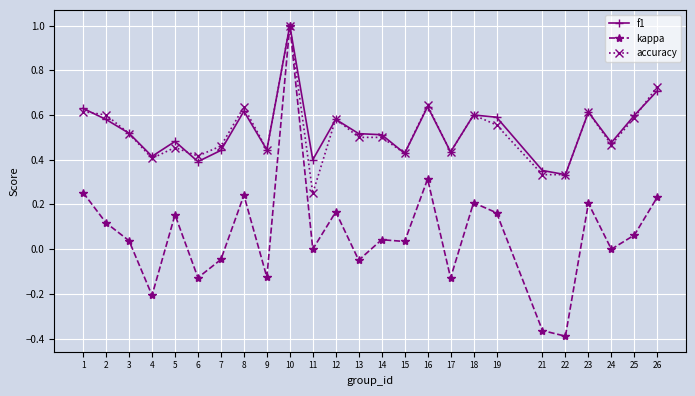

How many accuracy values are between 0 and 1?

25